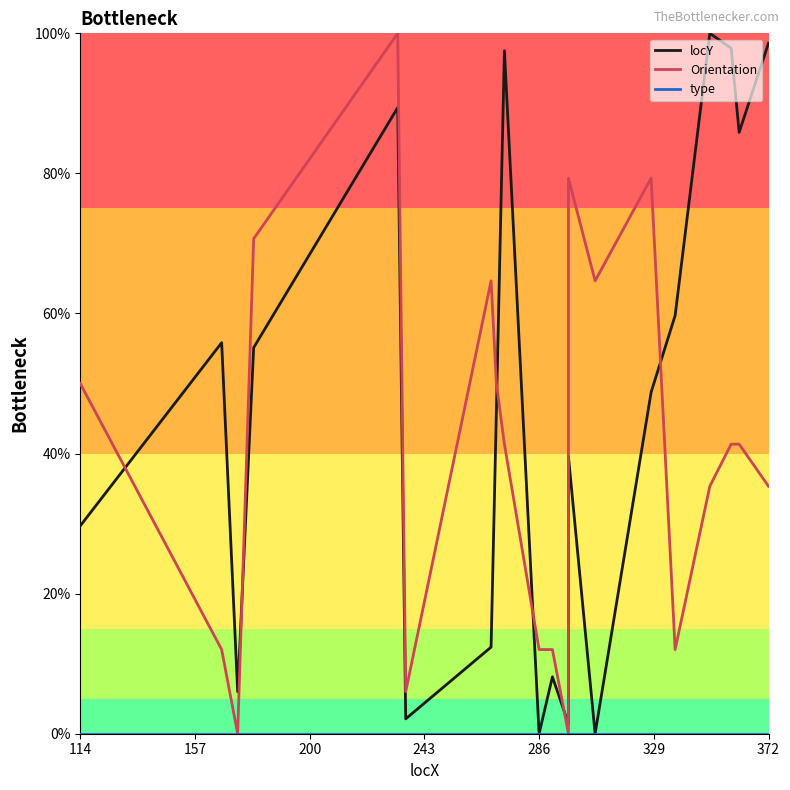

Where does the Orientation series first go above 41?

114